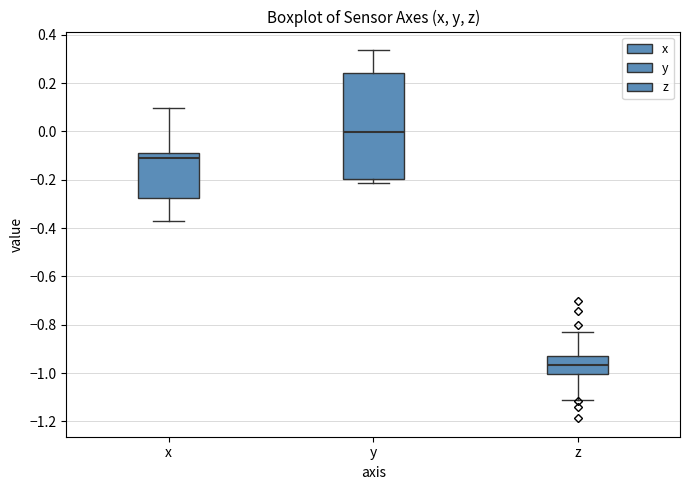

Where does the lower whisker of the box for x end on the y-axis? The values are not printed on the chart, so give them approximately, as read against the axis.

-0.38